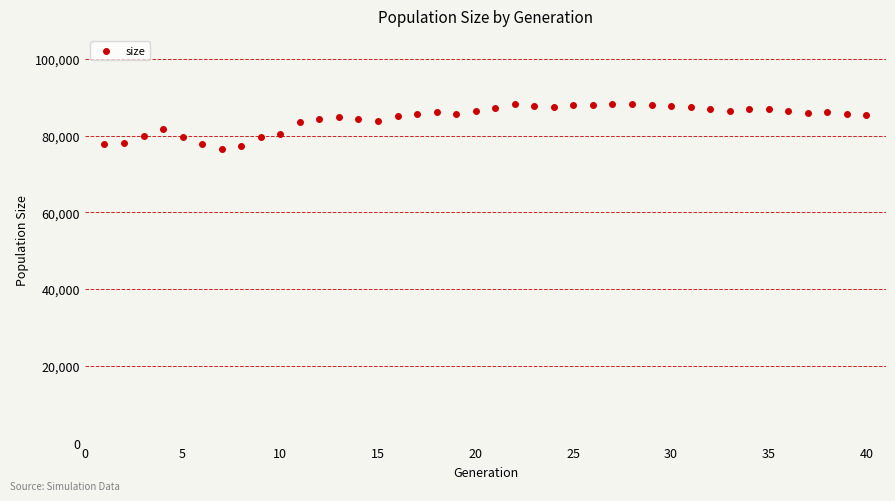

What is the range of X values (max minus min)?

39